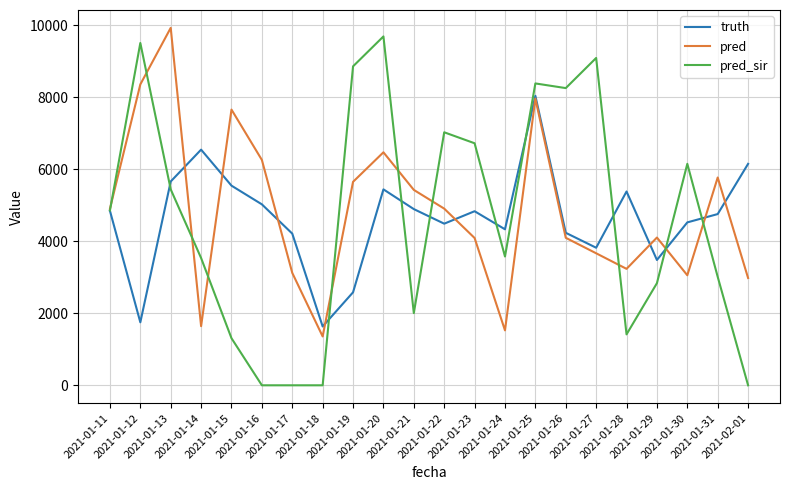

Which category has the lowest value in the pred series?

2021-01-18